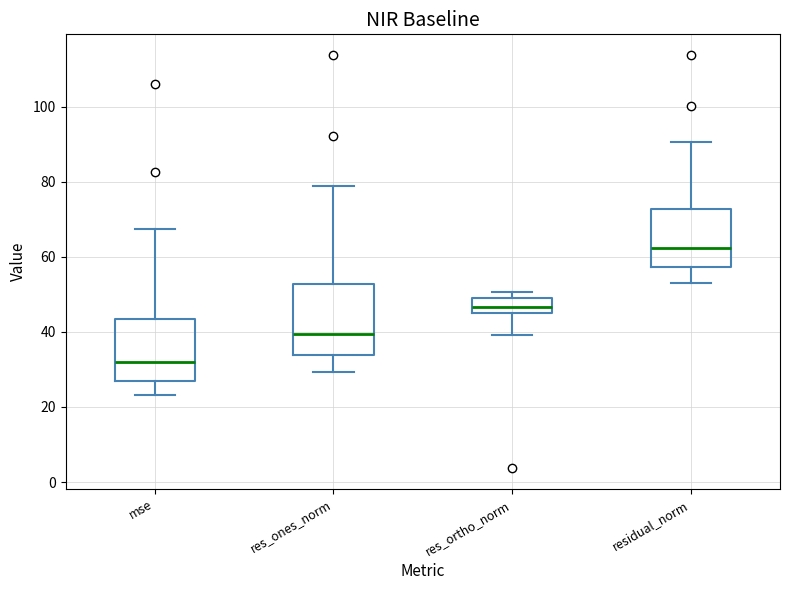

Where does the median line of the box for res_ones_norm sit on the y-axis? The values are not printed on the chart, so give them approximately, as read against the axis.

40